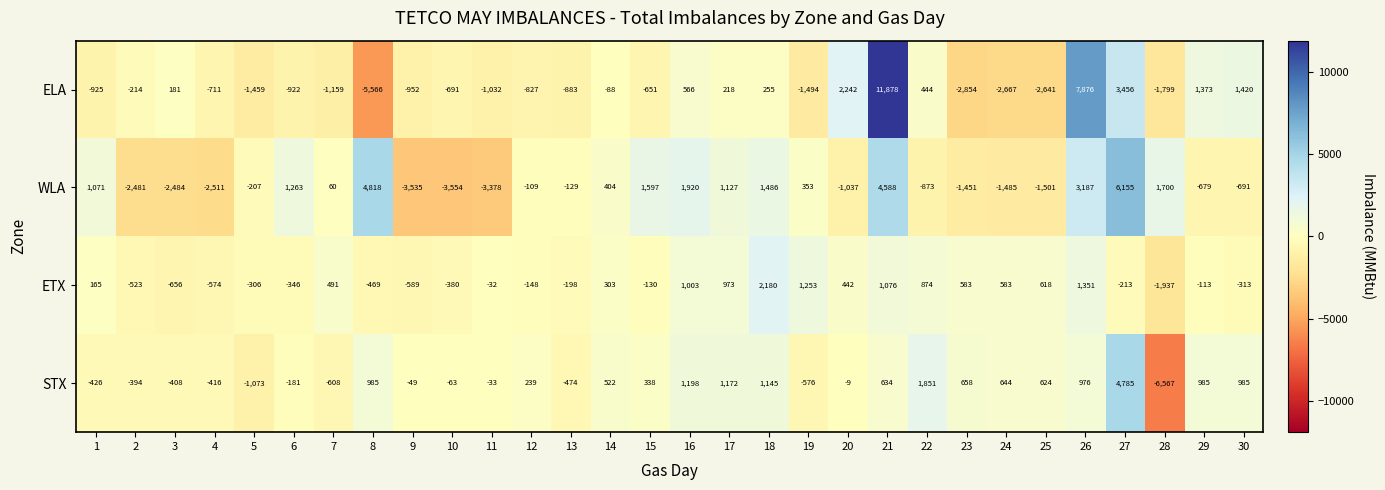

Which series changed the most between 11 and 19?

WLA